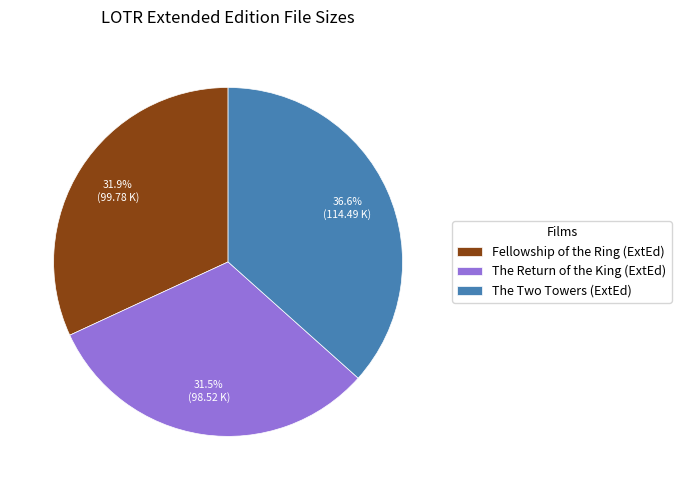

How much of the chart is everything except The Return of the King (ExtEd)?

68.5%